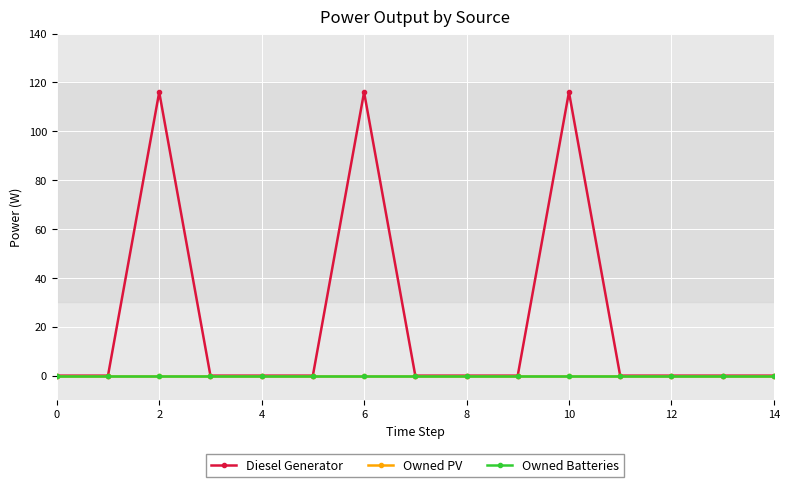

Is this an area chart (filled region under the line)?

No